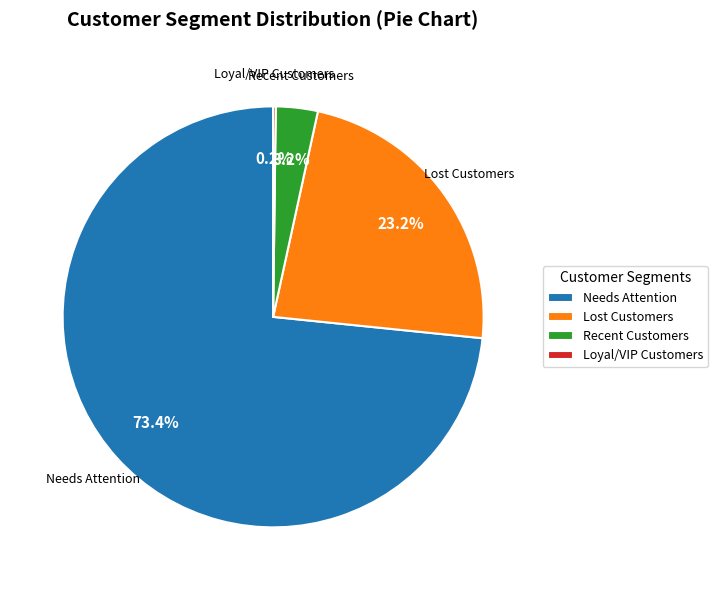

How much of the chart is everything except Lost Customers?

76.8%